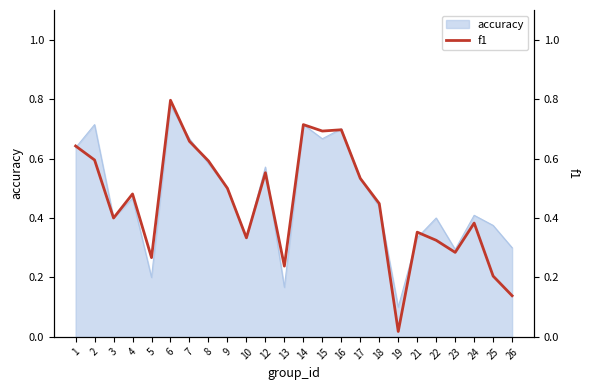

Where is accuracy nearest to the value 0?

19